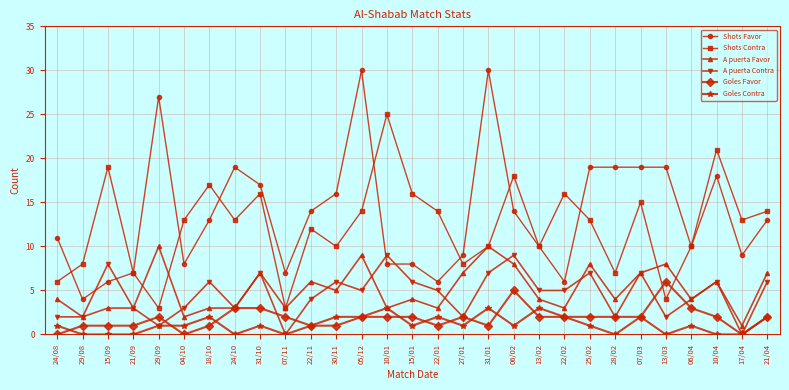

The value of Shots Favor at 10/04 is 27. True or false?

False